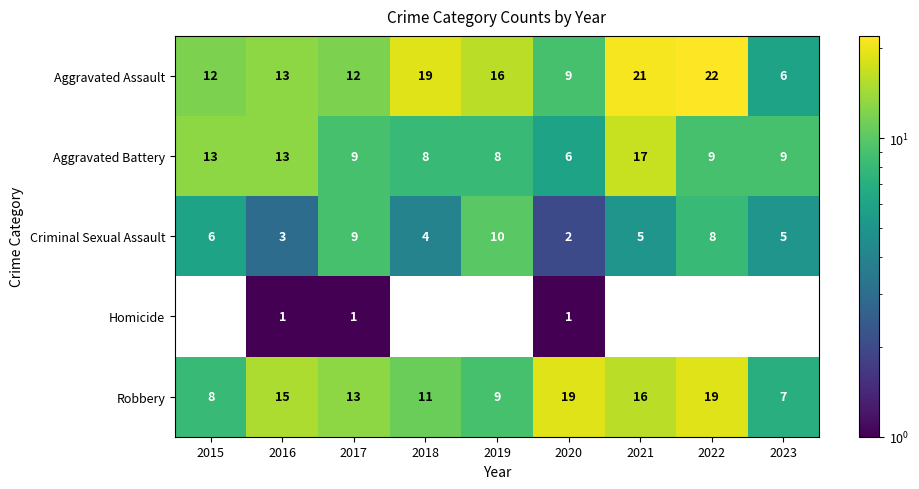

What is the difference between the highest and lowest values at 2021?

21